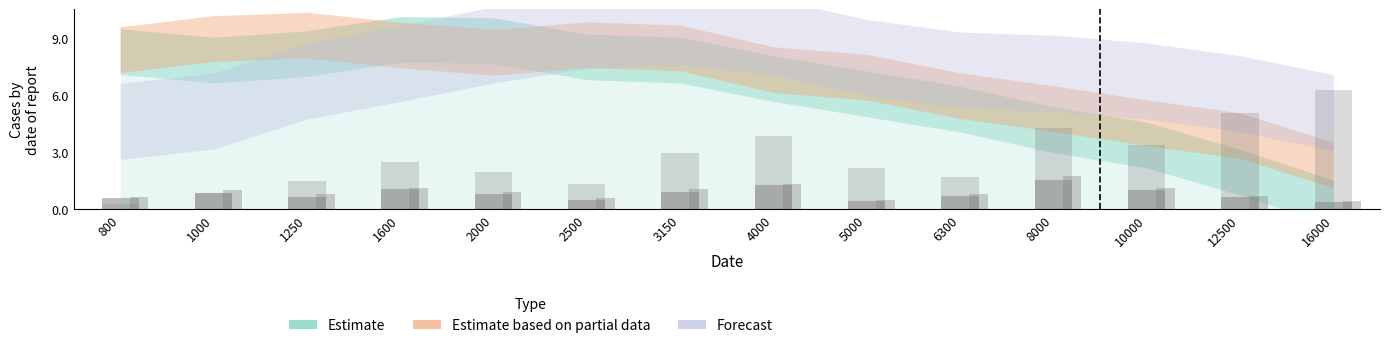

Reading left to right, extract all data points from this chart.

Estimate: 800=0.6	1000=0.8	1250=0.6	1600=1.0	2000=0.8	2500=0.5	3150=0.9	4000=1.3	5000=0.4	6300=0.7	8000=1.5	10000=1.0	12500=0.6	16000=0.3
Estimate based on partial data: 800=0.6	1000=1.0	1250=0.8	1600=1.1	2000=0.9	2500=0.6	3150=1.0	4000=1.3	5000=0.5	6300=0.8	8000=1.8	10000=1.1	12500=0.7	16000=0.4
Forecast: 800=0.3	1000=0.8	1250=1.5	1600=2.4	2000=2.0	2500=1.3	3150=2.9	4000=3.8	5000=2.2	6300=1.7	8000=4.3	10000=3.4	12500=5.0	16000=6.2